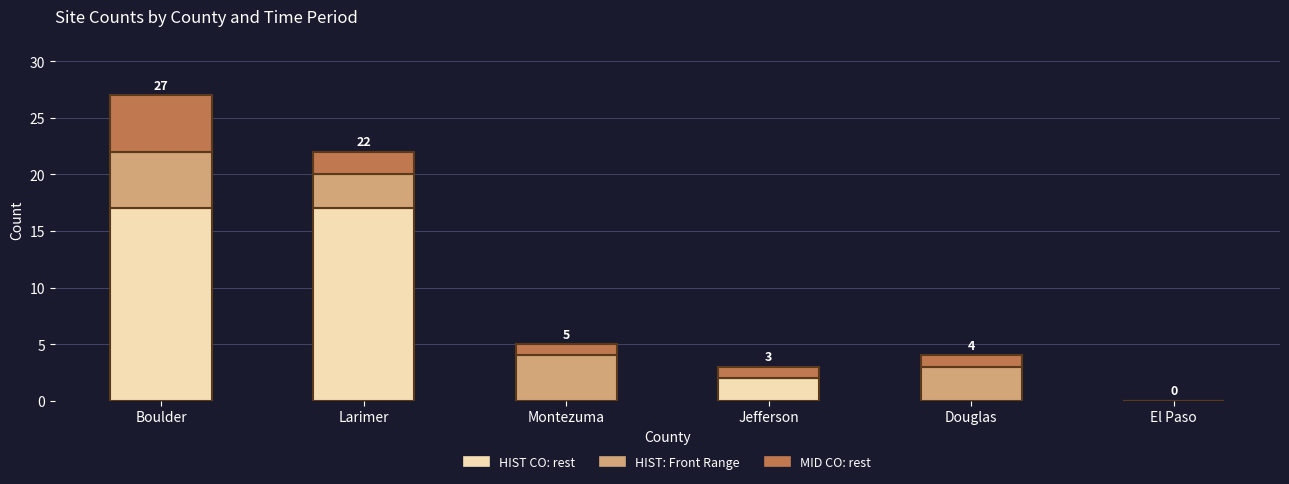

Reading right to left, transcribe the values for HIST CO: rest.

El Paso=0	Douglas=0	Jefferson=2	Montezuma=0	Larimer=17	Boulder=17